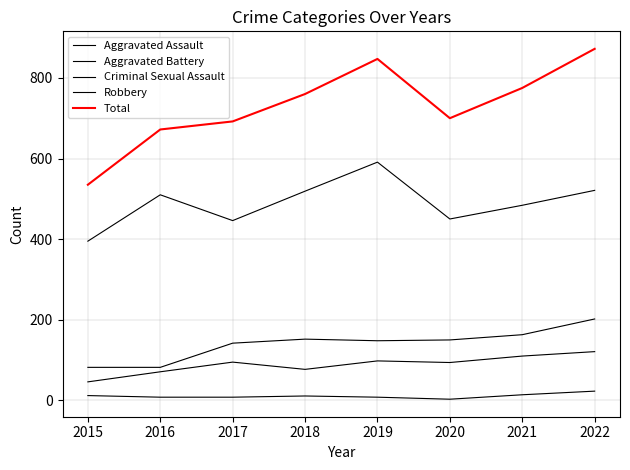

At which category is the sum across all series the highest?

2022